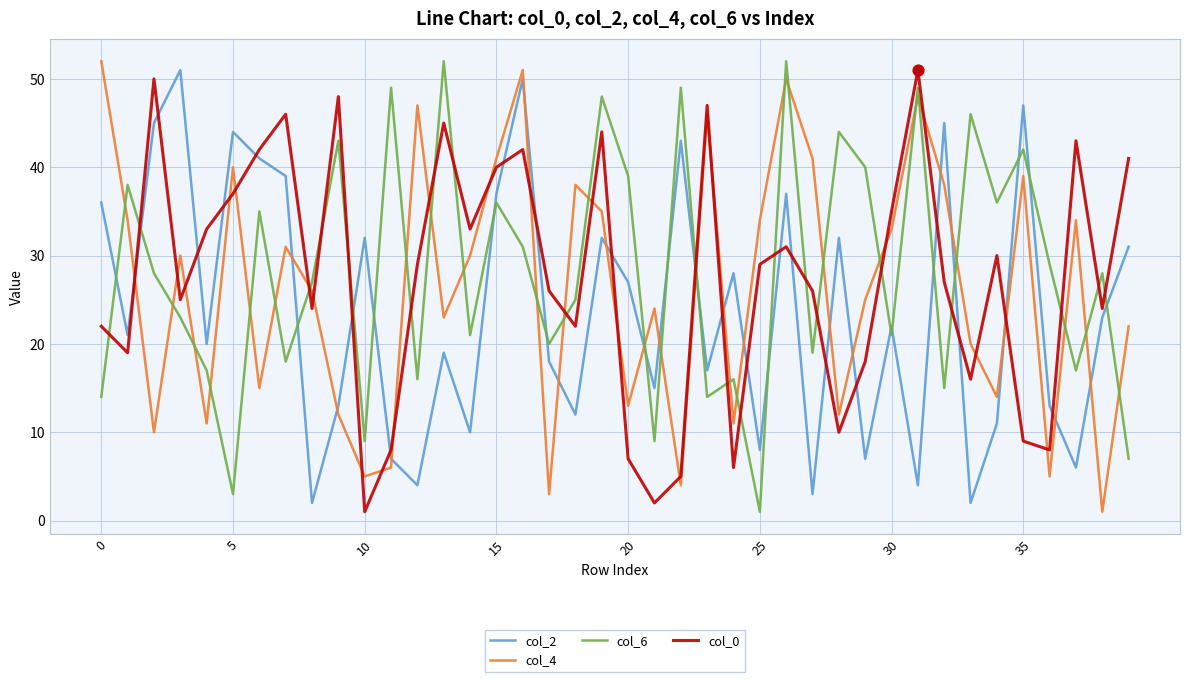

Which series has the largest total across all categories?

col_6